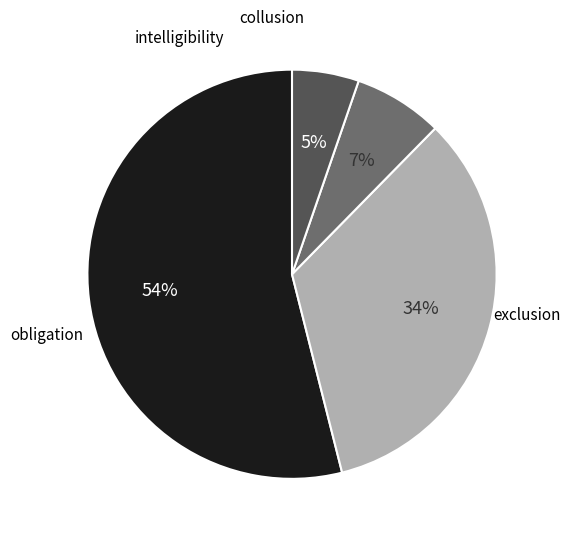

Does any single category account for the majority?

Yes